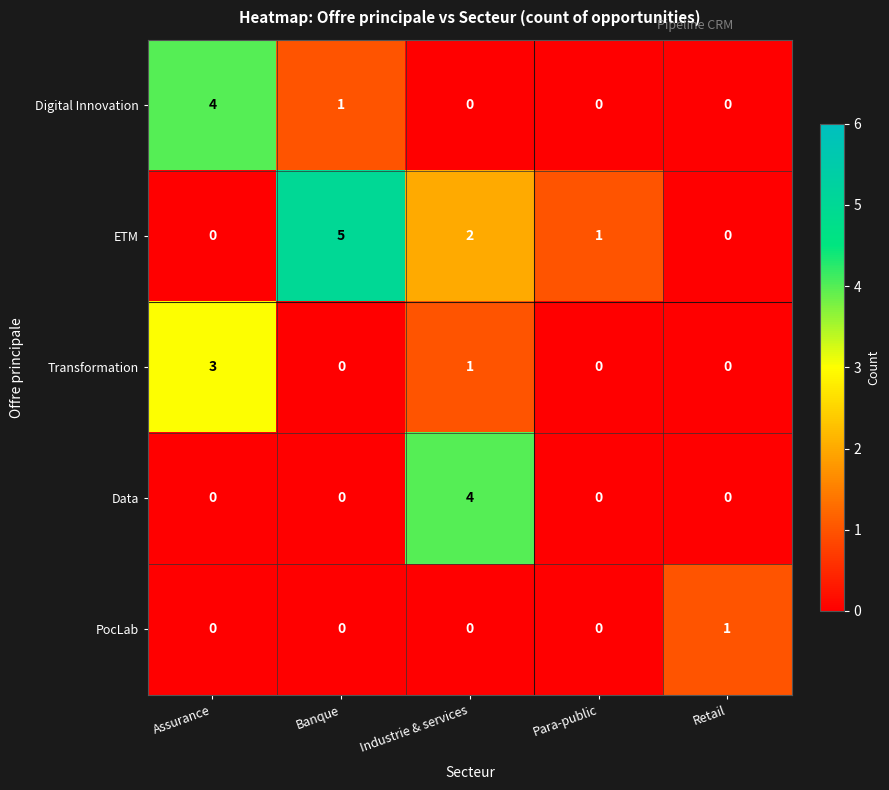

Count the number of data series in this chart.

5